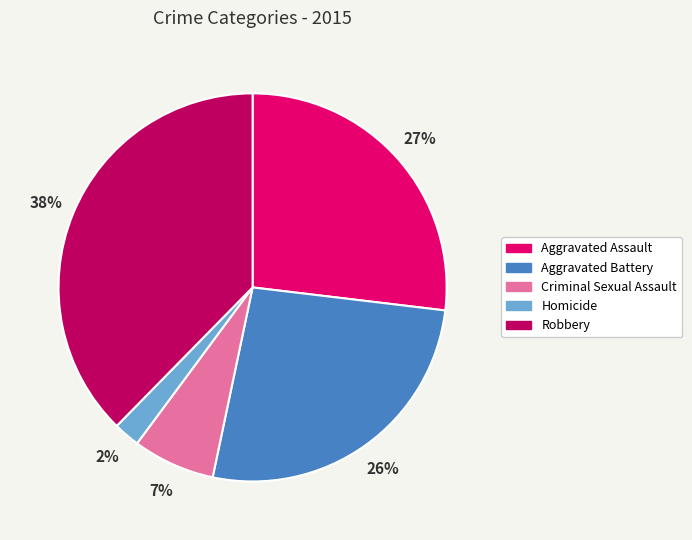

Does Robbery represent more than half of the total?

No